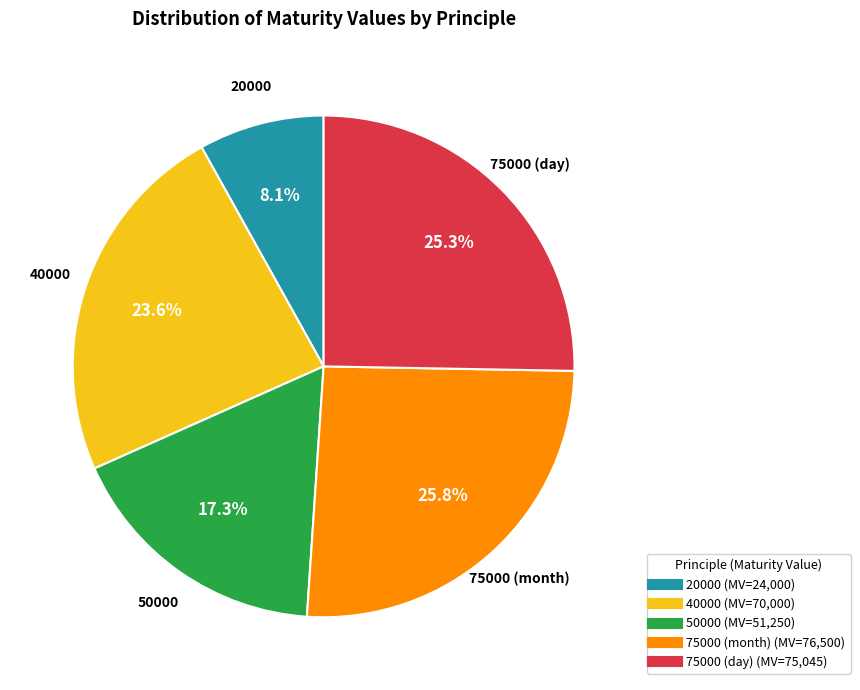

Approximately how many times larger is the value at 75000 (day) compared to 20000?

3.1